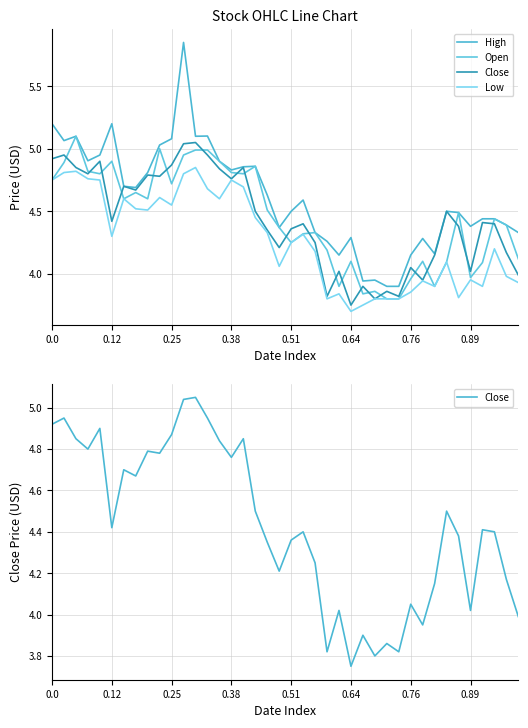

Does the chart have visible grid lines?

Yes